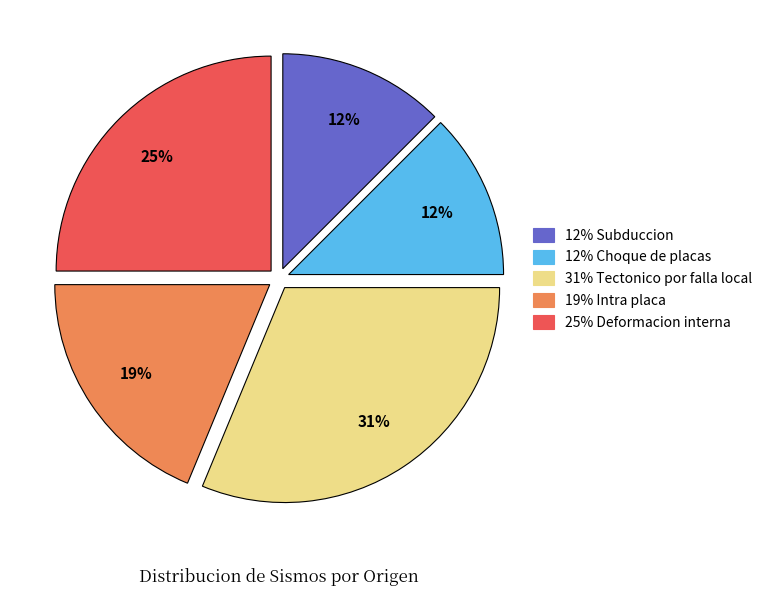

To the nearest percent, what is the difference between the largest and smallest slice percentages?

19%